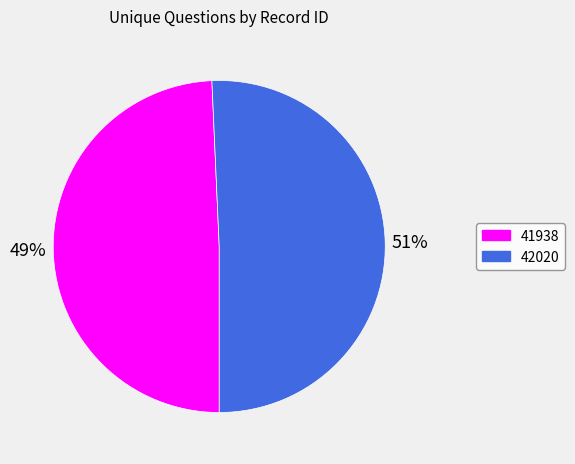

To the nearest percent, what is the combined percentage of 41938 and 42020?

100%